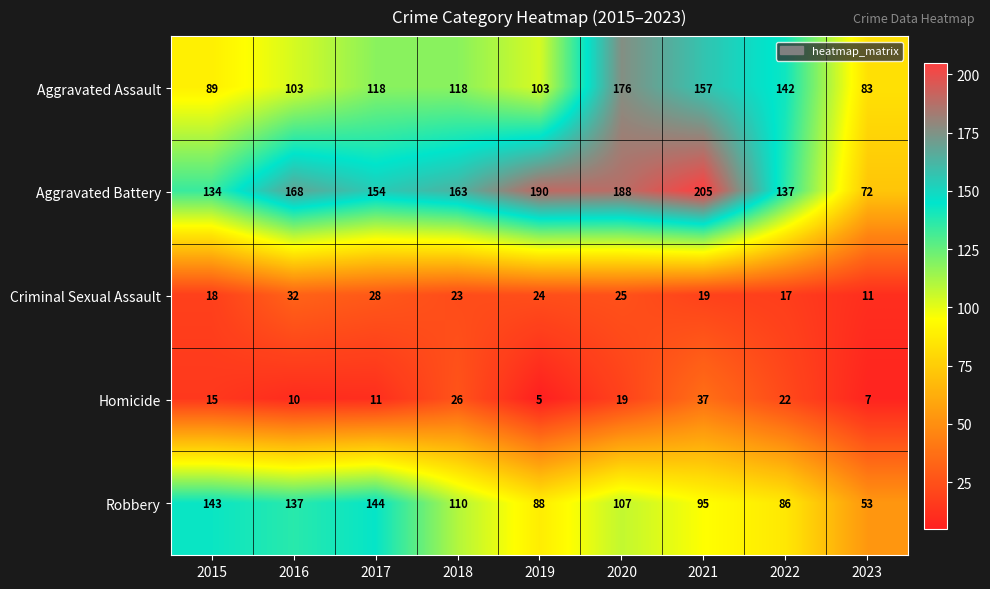

At how many categories does at least one series exceed 55?

9